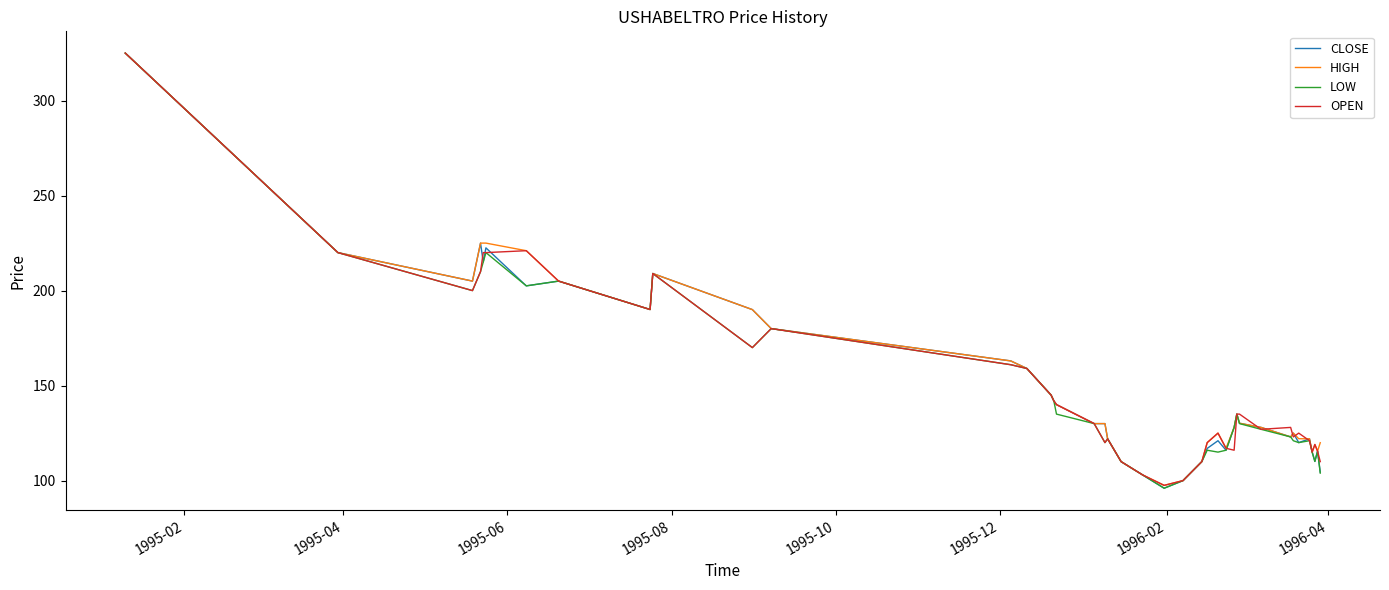

What is the minimum value for HIGH?

97.5